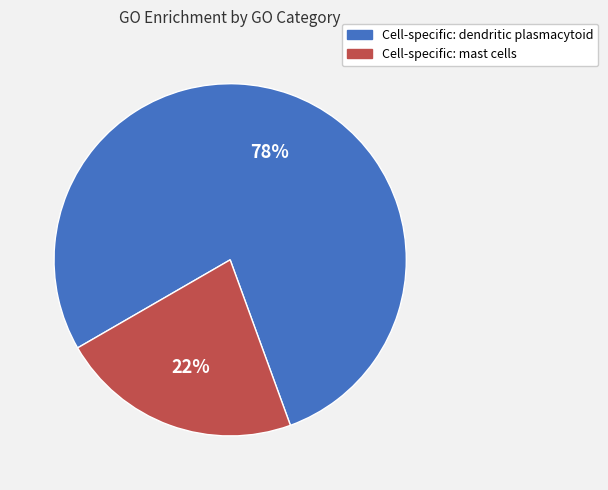

Do Cell-specific: mast cells and Cell-specific: dendritic plasmacytoid together represent more than half of the pie?

Yes